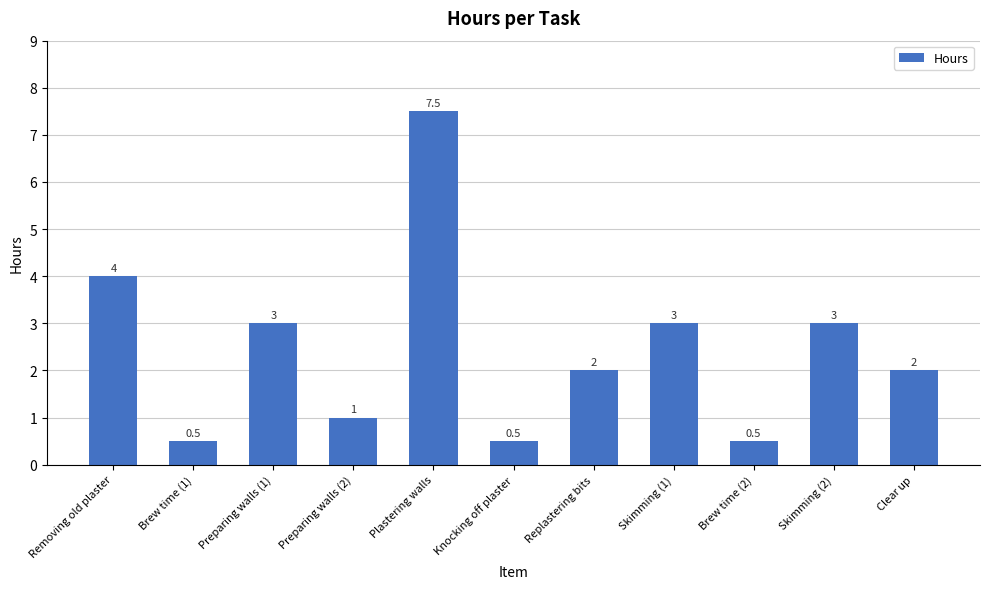

Between Preparing walls (2) and Clear up, which is larger?

Clear up